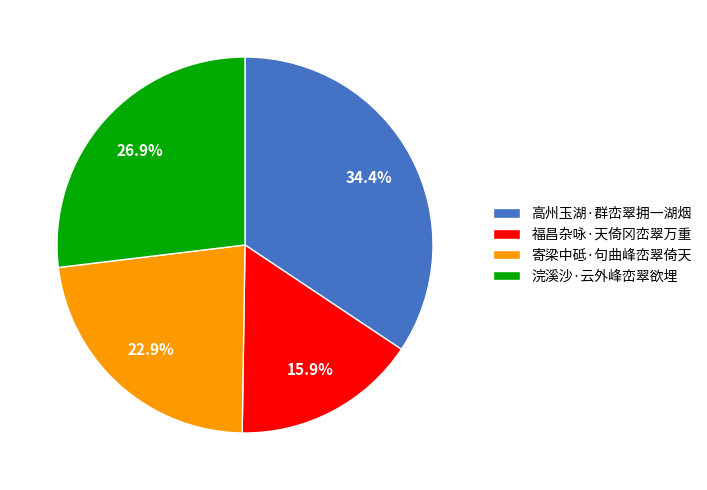

How many slices are in this pie chart?

4